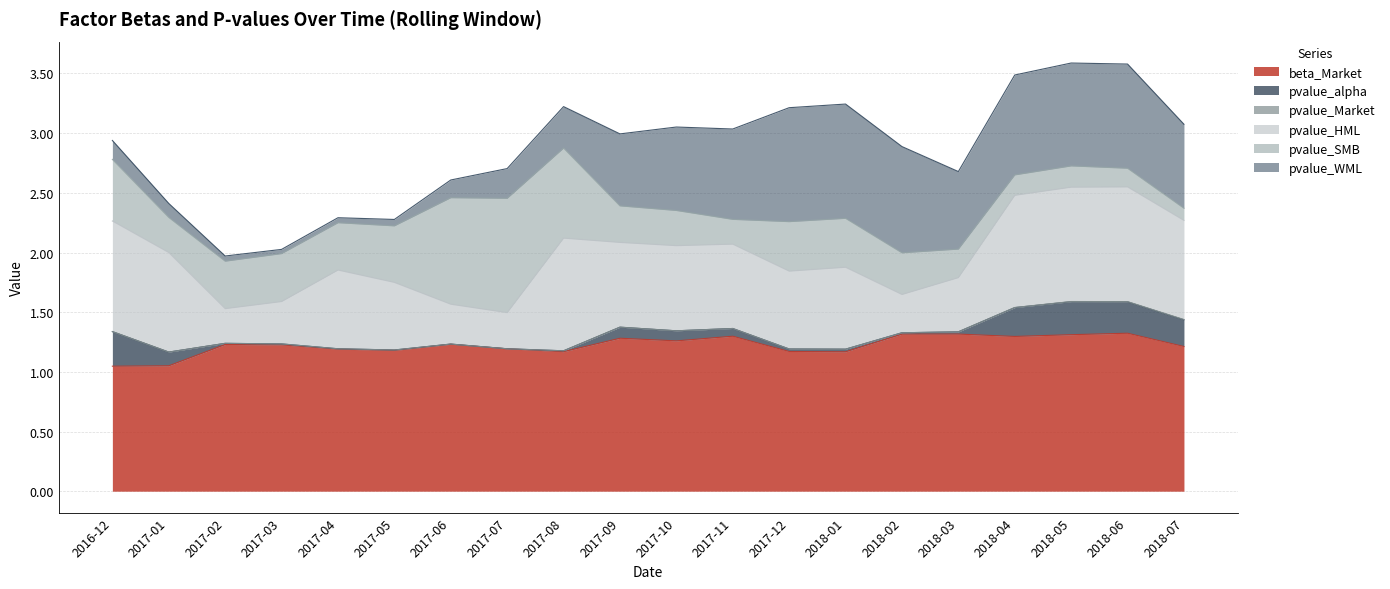

Where is the first local maximum for pvalue_alpha?

2017-05